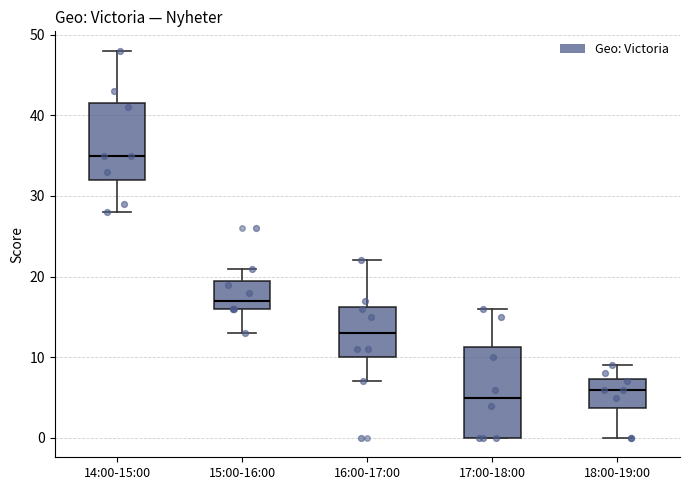

Reading left to right, transcribe this box plot: for each box, give where its median line is, the range the box spans, and where its two whiskers end, as read against the y-axis. The values are not printed on the chart, so give them approximately, as read against the axis.

14:00-15:00: median 35, box 32 to 42, whiskers 28 to 48
15:00-16:00: median 17, box 16 to 20, whiskers 13 to 21
16:00-17:00: median 13, box 10 to 16, whiskers 7 to 22
17:00-18:00: median 5, box 0 to 11, whiskers 0 to 16
18:00-19:00: median 6, box 4 to 7, whiskers 0 to 9